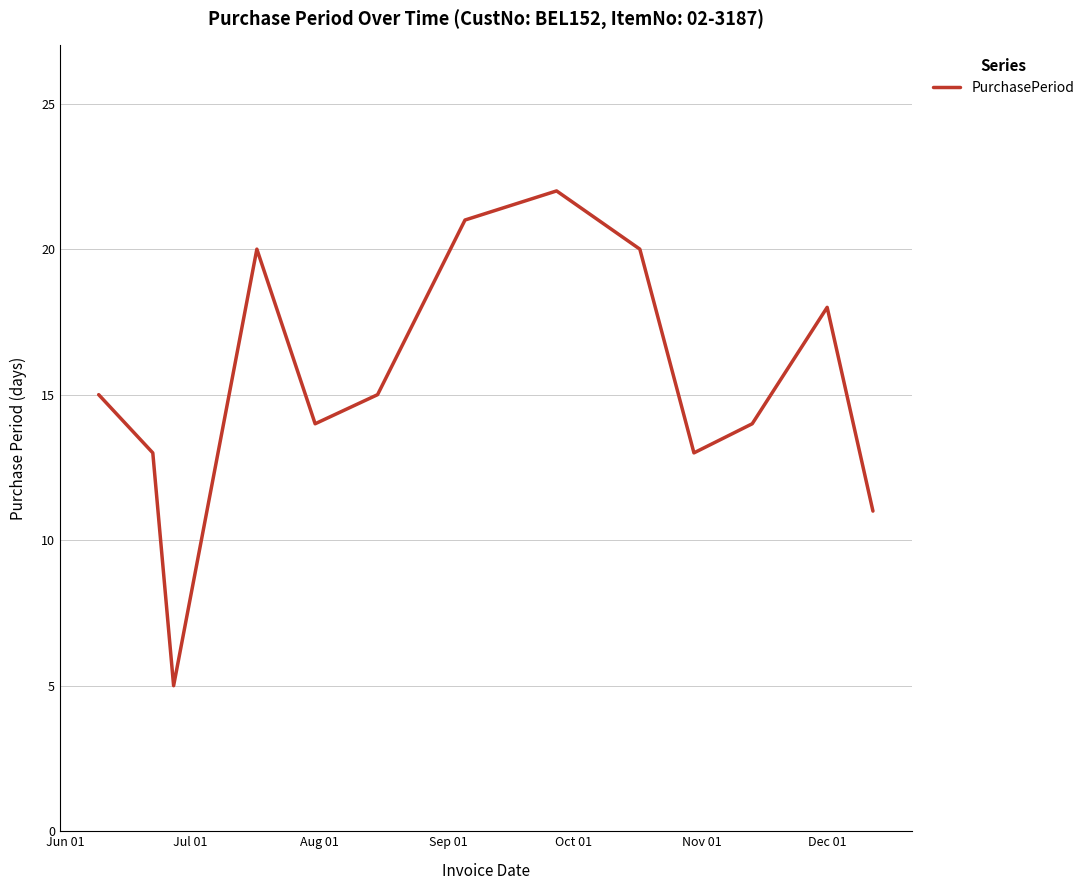

What is the difference between the maximum and minimum values?

17